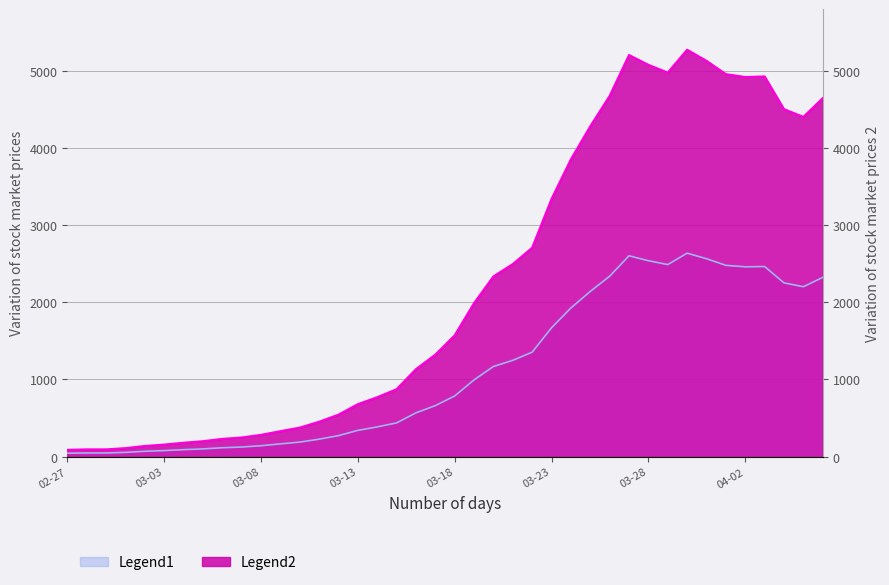

Which category has the highest value in the Legend2 series?

2020-03-30